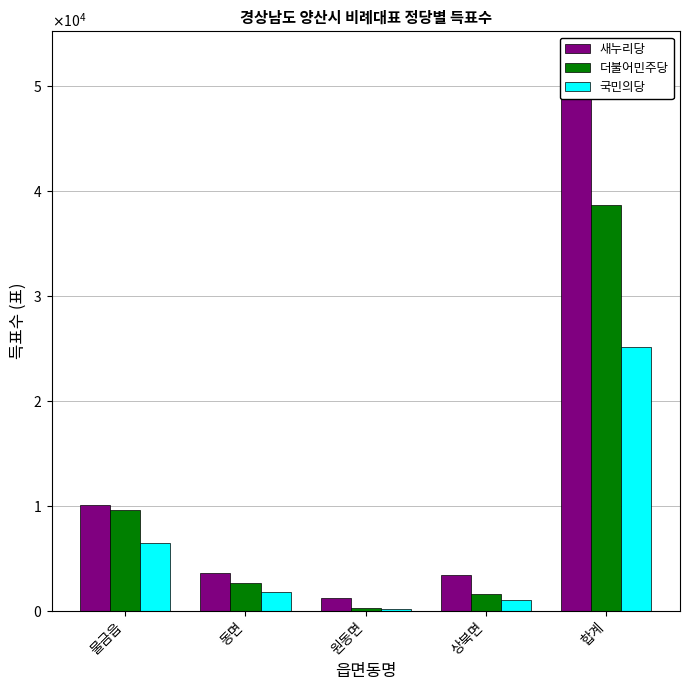

Is it true that 새누리당 equals 17604 at 물금읍?

False